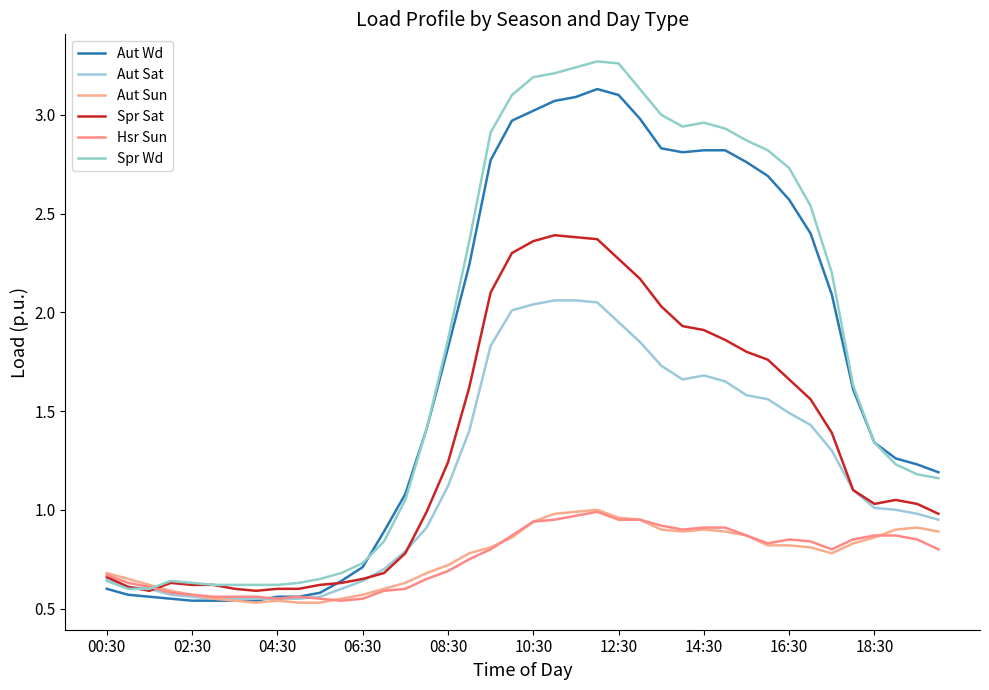

What is the value of the Spr Sat point at the 6th from the left?

0.6